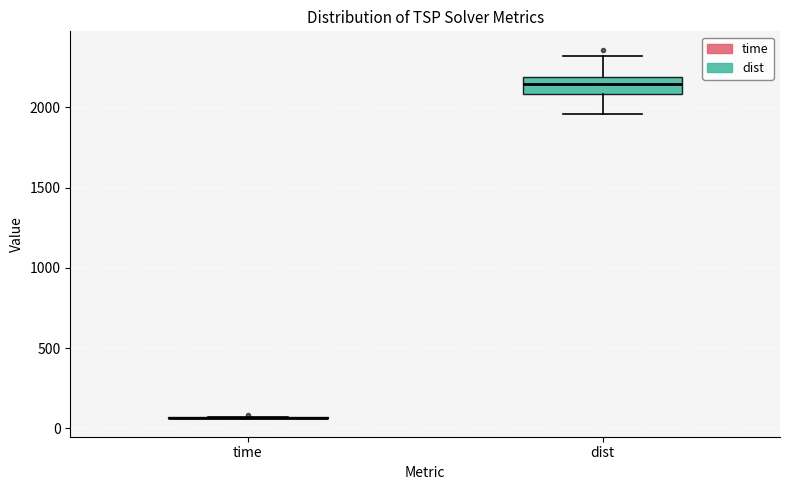

Where does the median line of the box for dist sit on the y-axis? The values are not printed on the chart, so give them approximately, as read against the axis.

2150